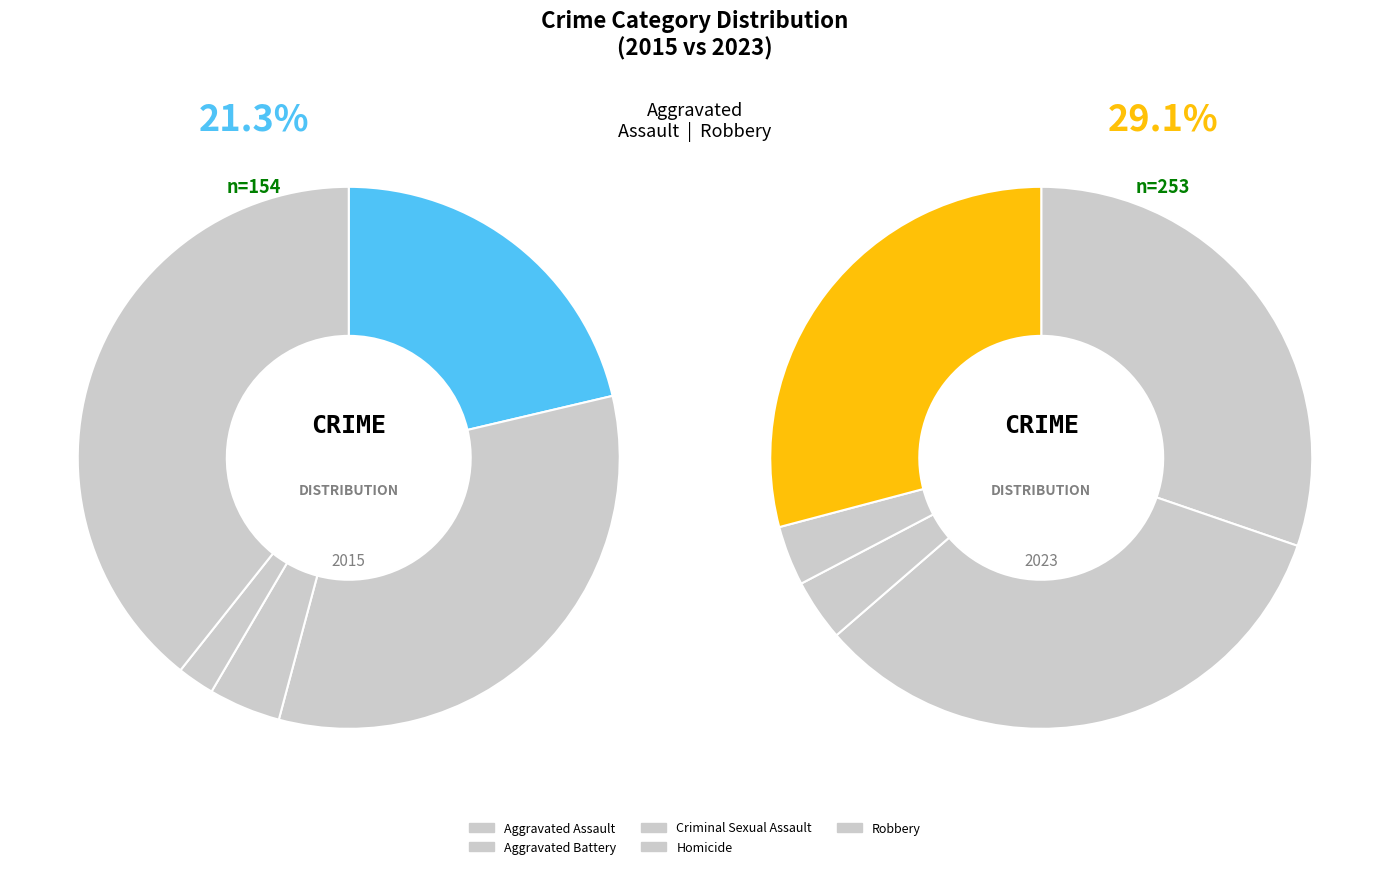

Which category has the biggest portion of the pie?

Aggravated Battery